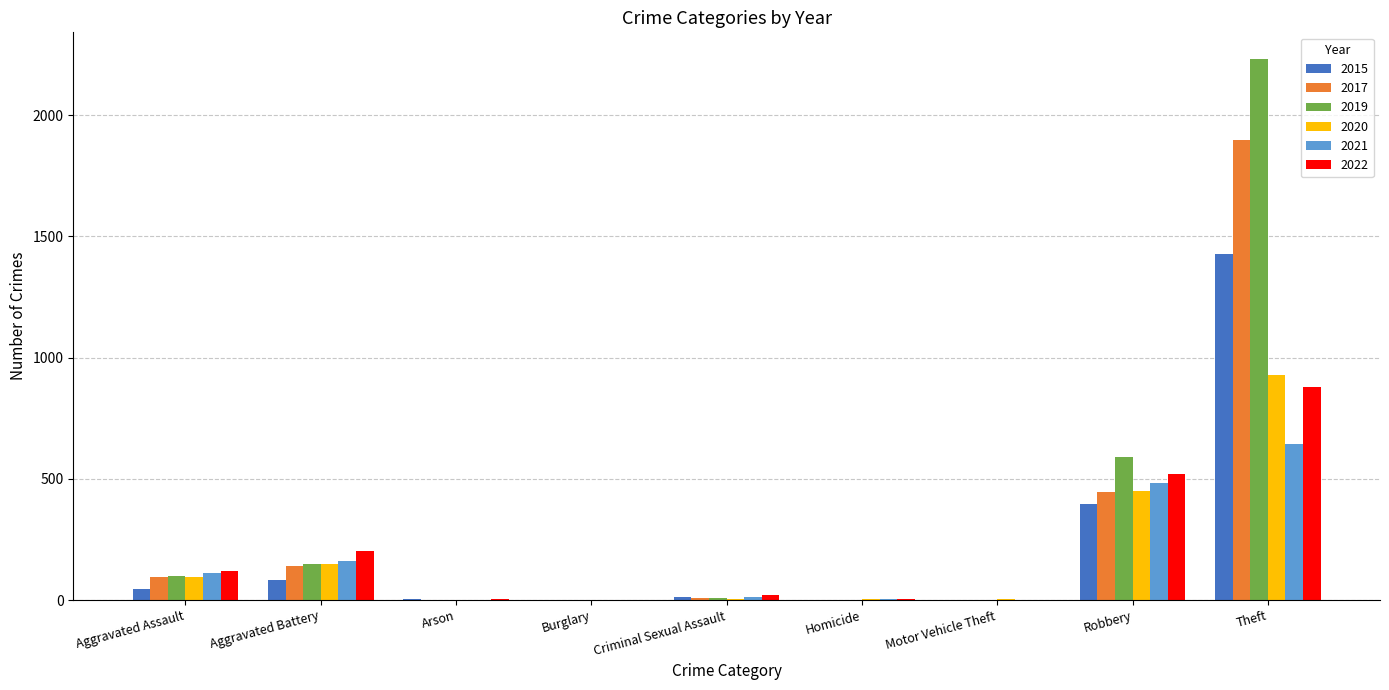

Between Criminal Sexual Assault and Theft, which series saw the biggest shift?

2019